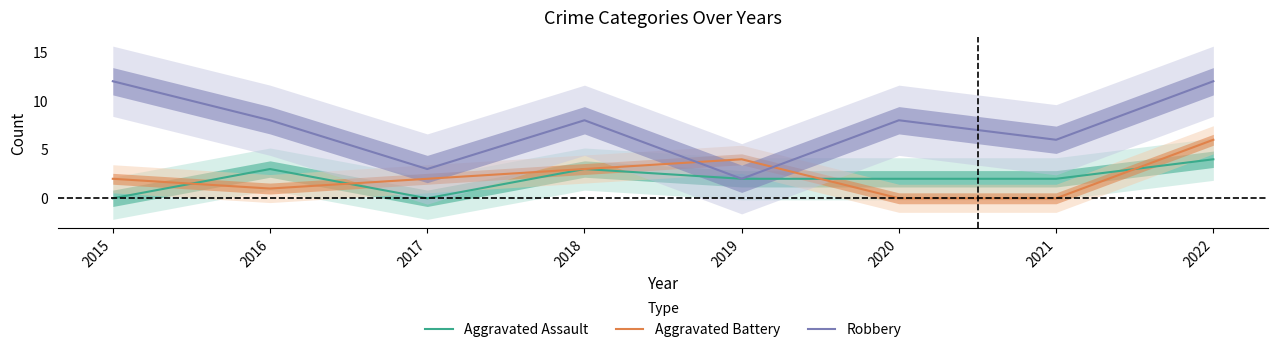

Which series has the widest spread of values?

Robbery